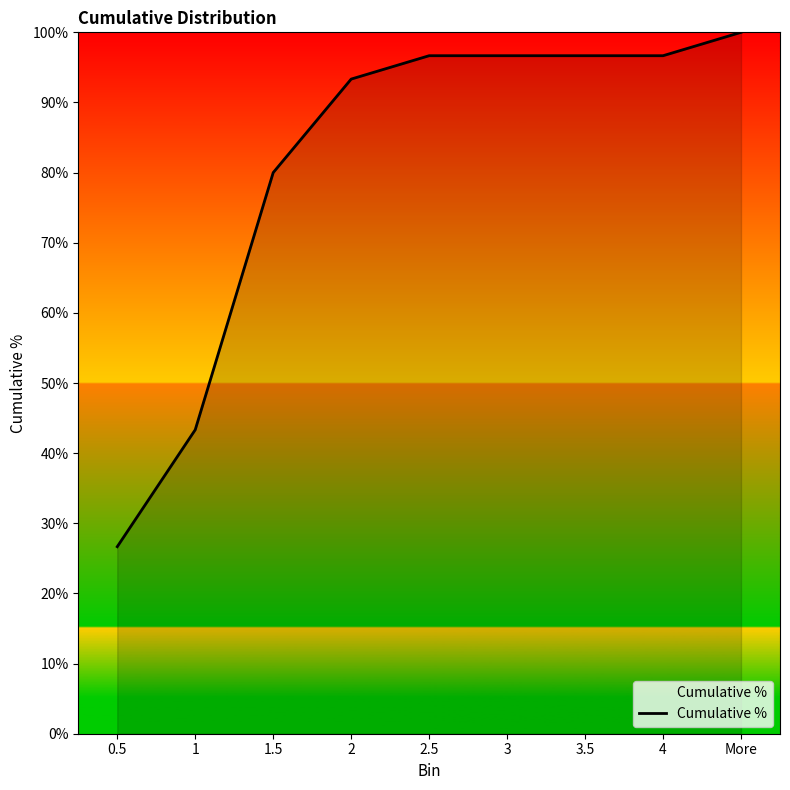

What is the sum of the values at More and 1?

1.4